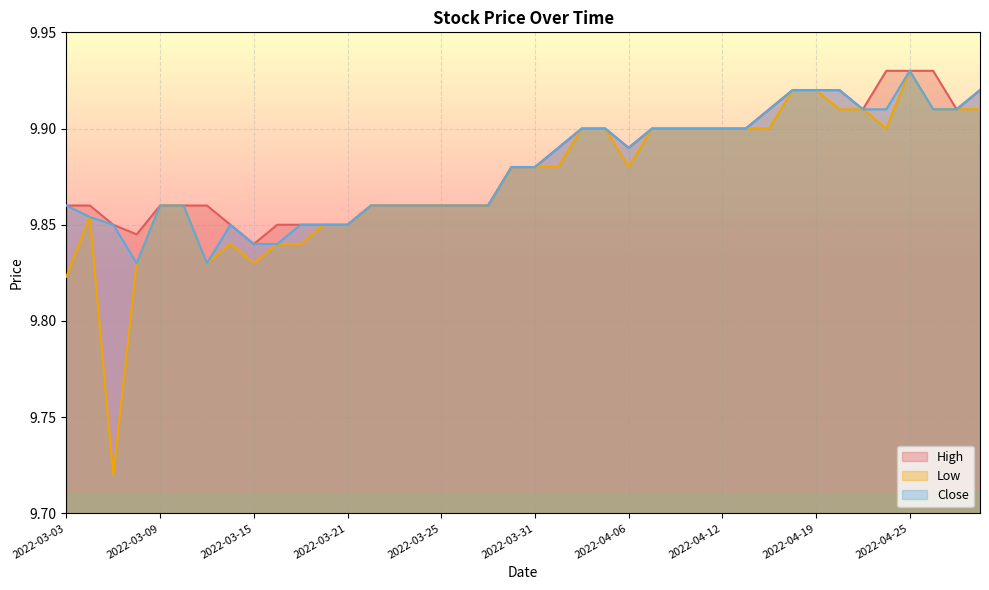

Rank the series by their maximum value, from highest to lowest.

High, Low, Close